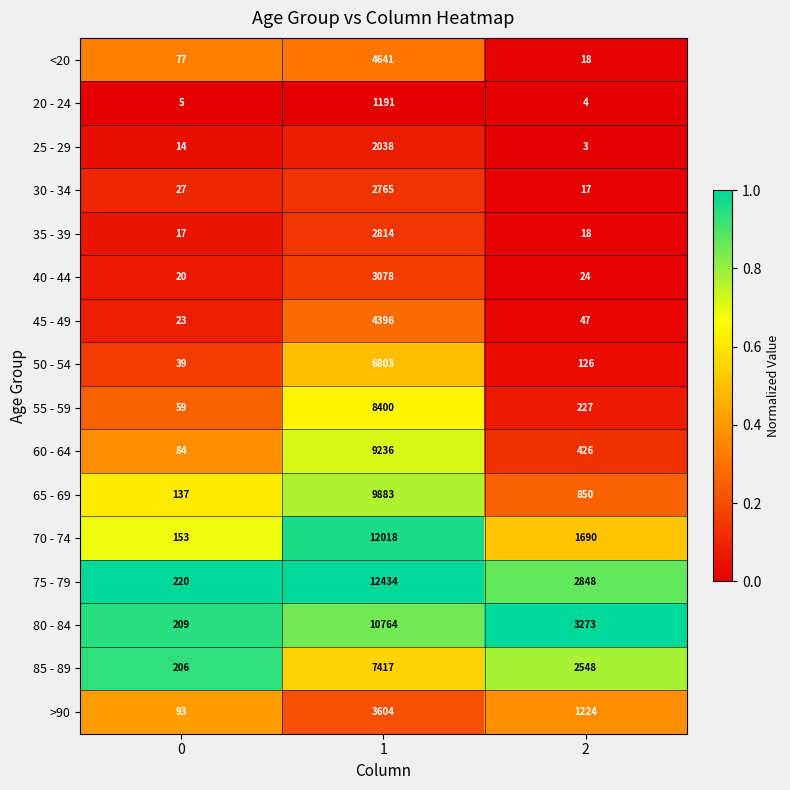

Which series has the largest range (max minus min)?

75 - 79